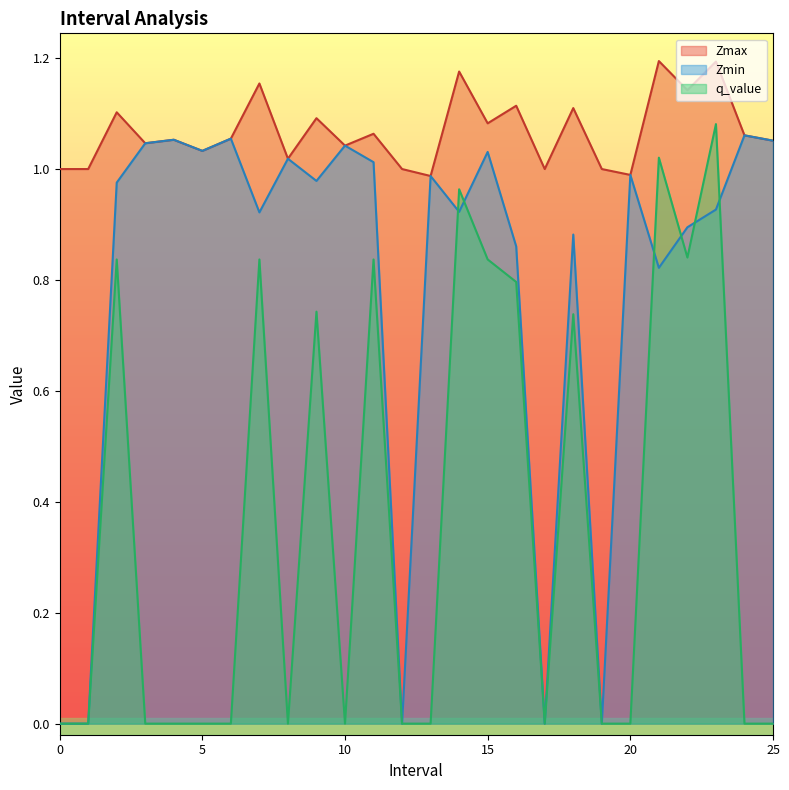

Reading left to right, extract all data points from this chart.

Zmax: 0=1.0	1=1.0	2=1.1	3=1.0	4=1.1	5=1.0	6=1.1	7=1.2	8=1.0	9=1.1	10=1.0	11=1.1	12=1.0	13=1.0	14=1.2	15=1.1	16=1.1	17=1.0	18=1.1	19=1.0	20=1.0	21=1.2	22=1.1	23=1.2	24=1.1	25=1.1
Zmin: 0=0.0	1=0.0	2=1.0	3=1.0	4=1.1	5=1.0	6=1.1	7=0.9	8=1.0	9=1.0	10=1.0	11=1.0	12=0.0	13=1.0	14=0.9	15=1.0	16=0.9	17=0.0	18=0.9	19=0.0	20=1.0	21=0.8	22=0.9	23=0.9	24=1.1	25=1.1
q_value: 0=0.0	1=0.0	2=0.8	3=0.0	4=0.0	5=0.0	6=0.0	7=0.8	8=0.0	9=0.7	10=0.0	11=0.8	12=0.0	13=0.0	14=1.0	15=0.8	16=0.8	17=0.0	18=0.7	19=0.0	20=0.0	21=1.0	22=0.8	23=1.1	24=0.0	25=0.0